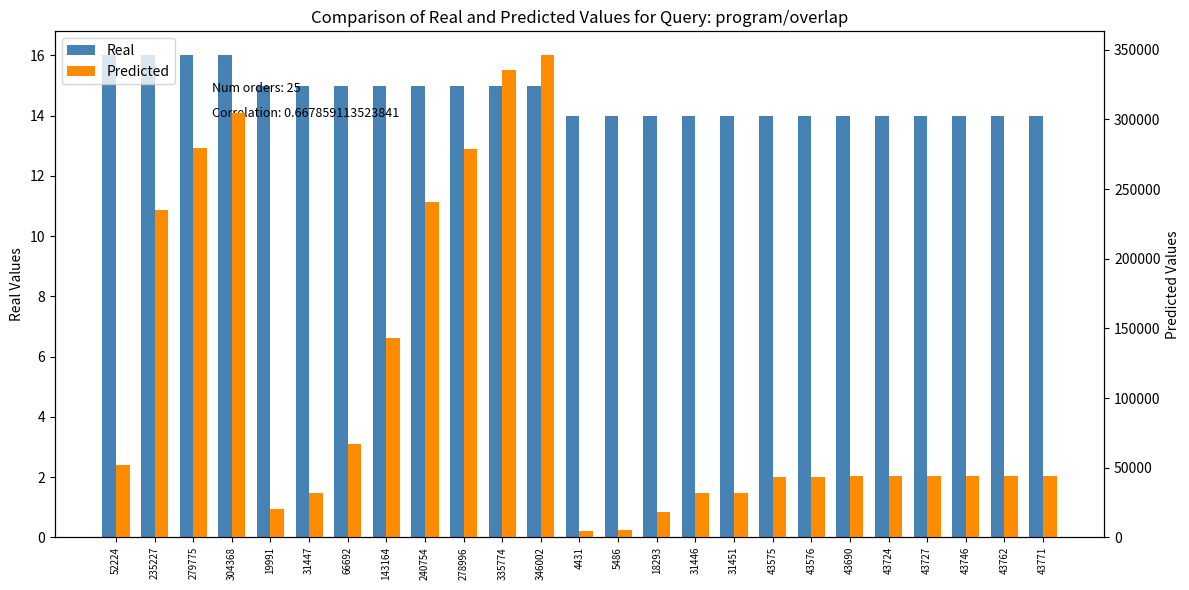

Reading left to right, list all the values displayed in this chart.

Real: 52224=16	235227=16	279775=16	304368=16	19991=15	31447=15	66692=15	143164=15	240754=15	278996=15	335774=15	346002=15	4431=14	5486=14	18293=14	31446=14	31451=14	43575=14	43576=14	43690=14	43724=14	43727=14	43746=14	43762=14	43771=14
Predicted: 52224=52224	235227=235227	279775=279775	304368=304368	19991=19991	31447=31447	66692=66692	143164=143164	240754=240754	278996=278996	335774=335774	346002=346002	4431=4431	5486=5486	18293=18293	31446=31446	31451=31451	43575=43575	43576=43576	43690=43690	43724=43724	43727=43727	43746=43746	43762=43762	43771=43771